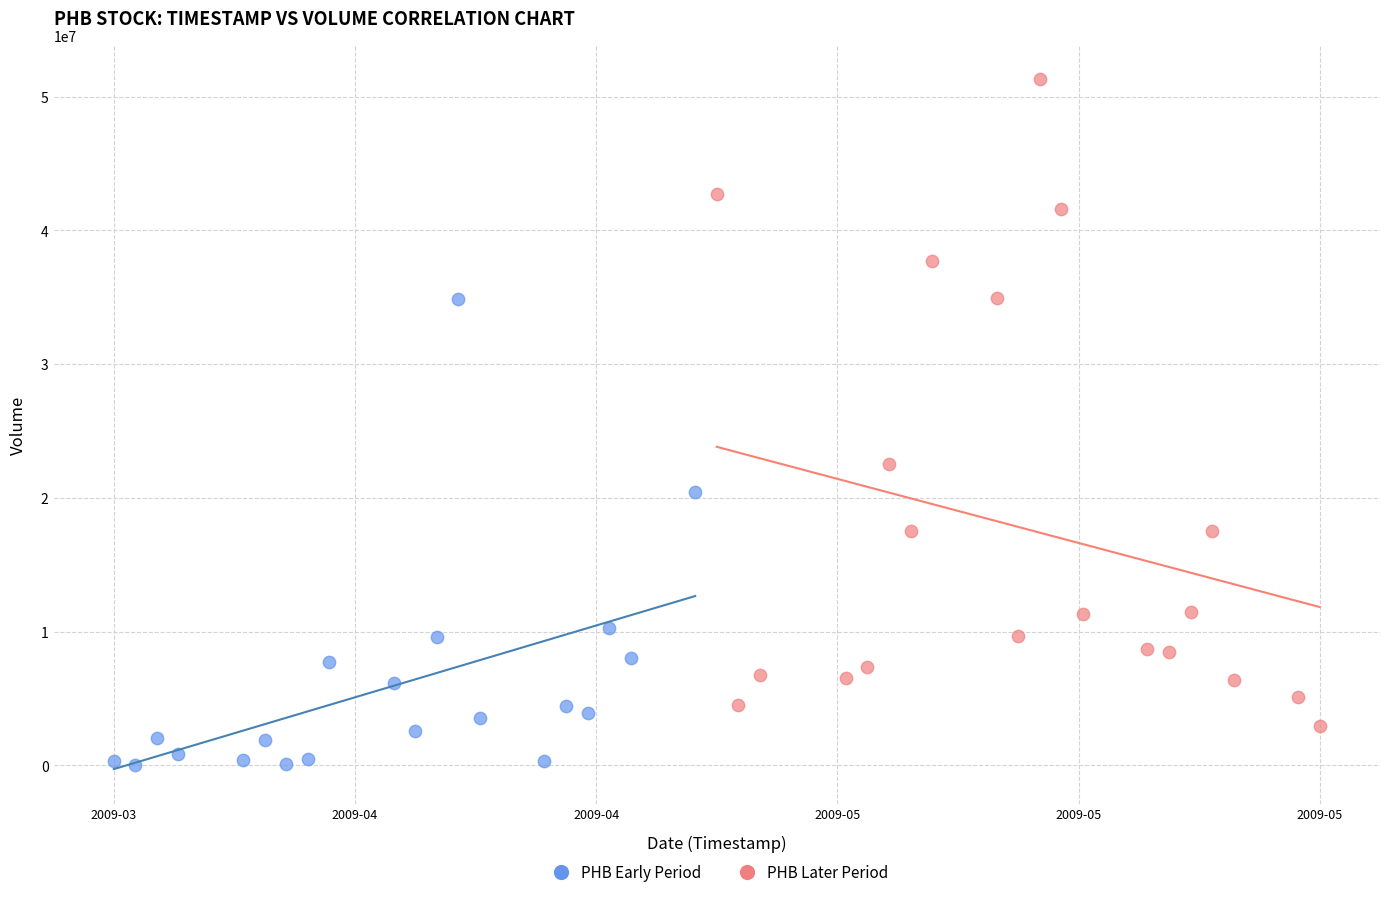

What are all the series names shown in the legend?

PHB Early Period, PHB Later Period